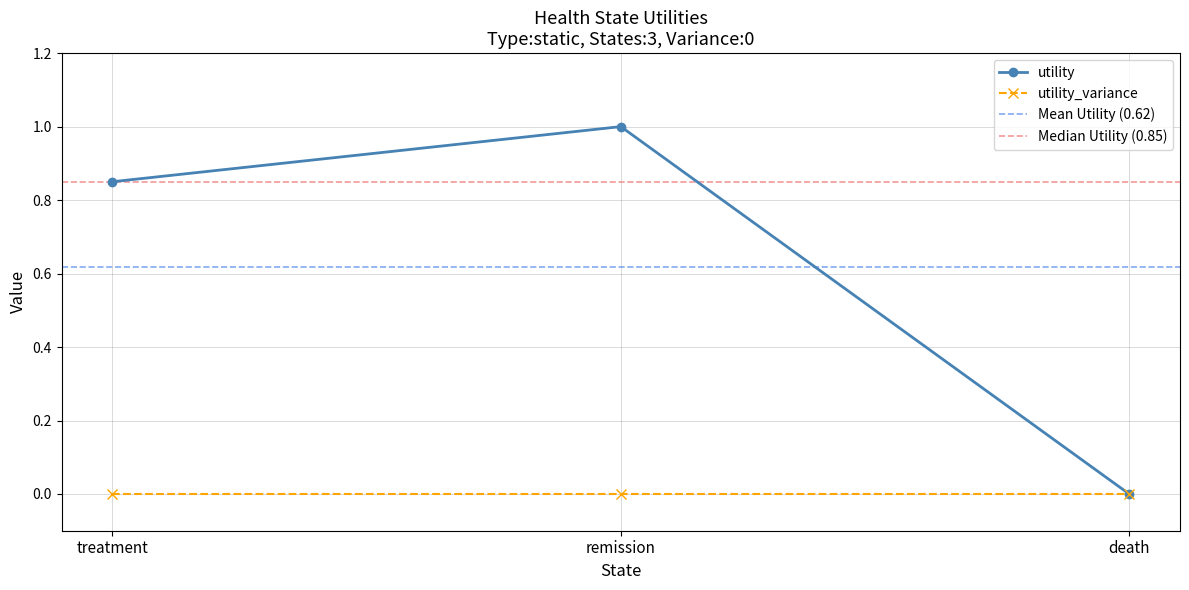

What is the change in value from treatment to death?

-0.8